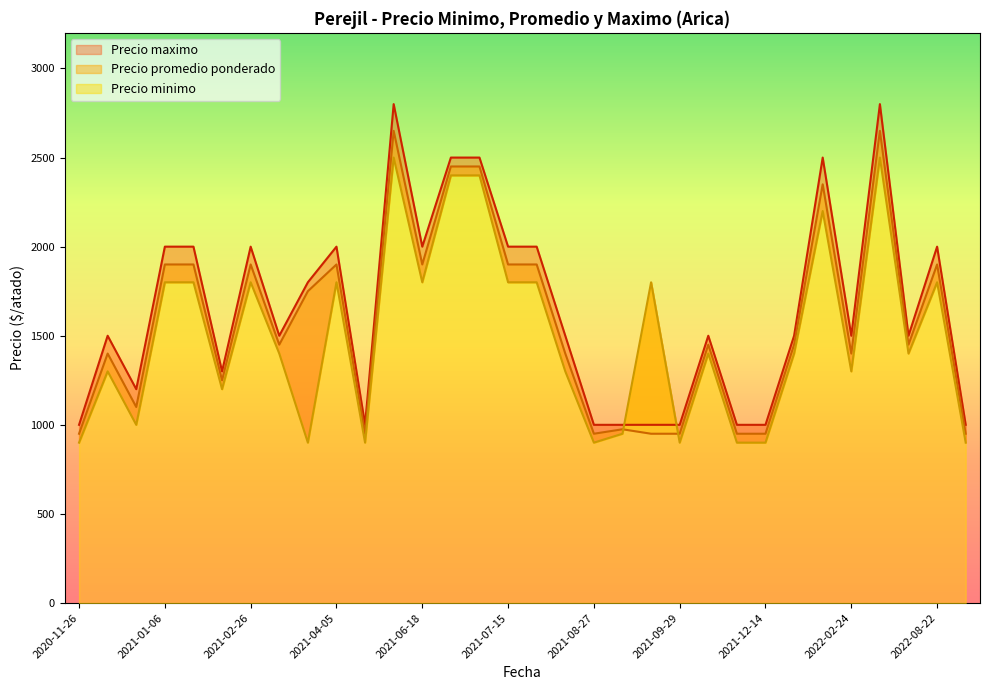

Reading left to right, list all the values displayed in this chart.

Precio minimo: 2021-03-11=900	2021-09-08=1800	2022-06-14=2500	2021-04-16=900	2021-12-14=900	2022-02-24=1300	2021-03-02=1400	2021-02-26=1800	2021-07-13=2400	2021-07-15=1800	2021-09-29=900	2021-08-30=950	2021-06-18=1800	2021-11-25=1400	2022-08-22=1800	2021-12-10=900	2021-04-05=1800	2021-06-16=2500	2020-11-26=900	2022-09-13=900	2021-07-26=1800	2021-02-02=1800	2021-07-08=2400	2020-12-07=1300	2021-08-27=900	2020-12-16=1000	2021-01-06=1800	2022-08-16=1400	2022-02-09=2200	2021-08-19=1300	2021-02-16=1200	2022-01-11=1400
Precio promedio ponderado: 2021-03-11=1750	2021-09-08=950	2022-06-14=2650	2021-04-16=950	2021-12-14=950	2022-02-24=1400	2021-03-02=1450	2021-02-26=1900	2021-07-13=2450	2021-07-15=1900	2021-09-29=950	2021-08-30=975	2021-06-18=1900	2021-11-25=1450	2022-08-22=1900	2021-12-10=950	2021-04-05=1900	2021-06-16=2650	2020-11-26=950	2022-09-13=950	2021-07-26=1900	2021-02-02=1900	2021-07-08=2450	2020-12-07=1400	2021-08-27=950	2020-12-16=1100	2021-01-06=1900	2022-08-16=1450	2022-02-09=2350	2021-08-19=1400	2021-02-16=1250	2022-01-11=1450
Precio maximo: 2021-03-11=1800	2021-09-08=1000	2022-06-14=2800	2021-04-16=1000	2021-12-14=1000	2022-02-24=1500	2021-03-02=1500	2021-02-26=2000	2021-07-13=2500	2021-07-15=2000	2021-09-29=1000	2021-08-30=1000	2021-06-18=2000	2021-11-25=1500	2022-08-22=2000	2021-12-10=1000	2021-04-05=2000	2021-06-16=2800	2020-11-26=1000	2022-09-13=1000	2021-07-26=2000	2021-02-02=2000	2021-07-08=2500	2020-12-07=1500	2021-08-27=1000	2020-12-16=1200	2021-01-06=2000	2022-08-16=1500	2022-02-09=2500	2021-08-19=1500	2021-02-16=1300	2022-01-11=1500